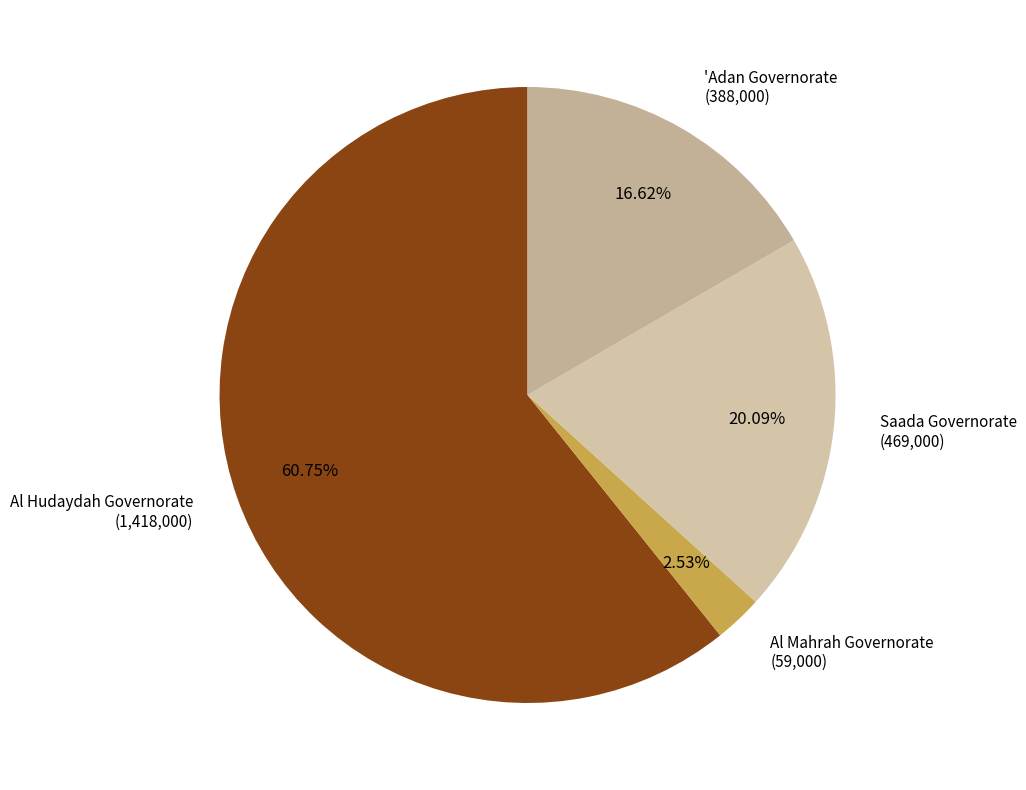

Count the number of slices in the pie.

4